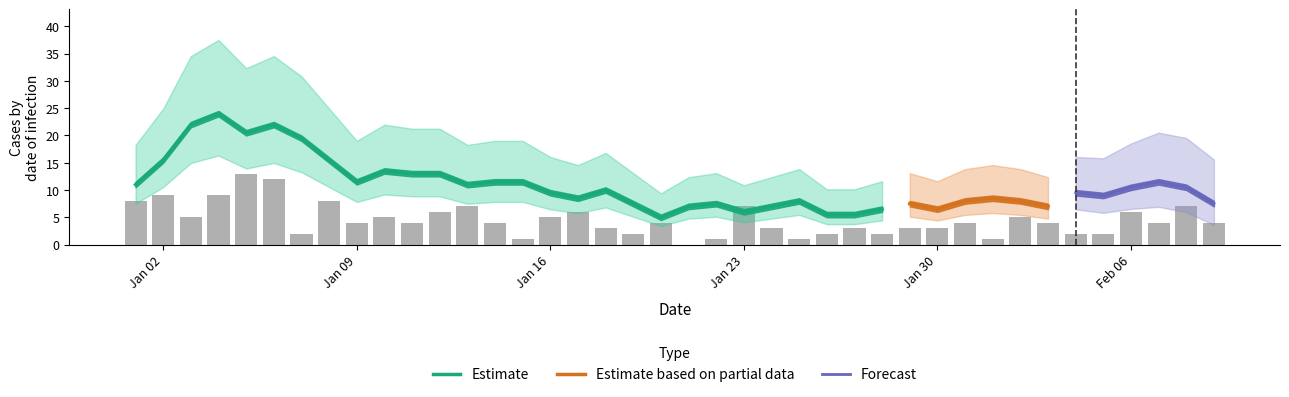

Where does the data first go above 4?

Jan 02